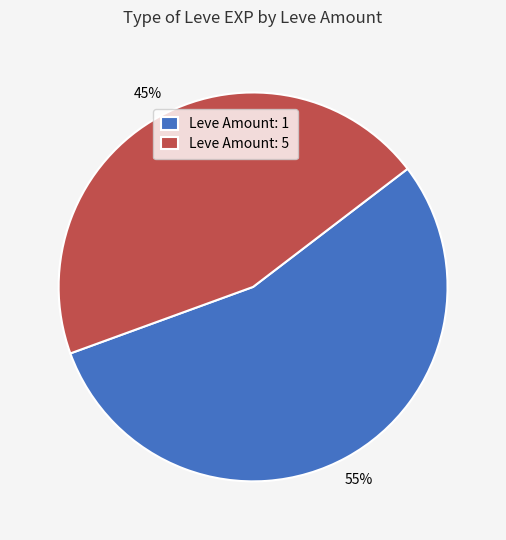

How many slices are in this pie chart?

2